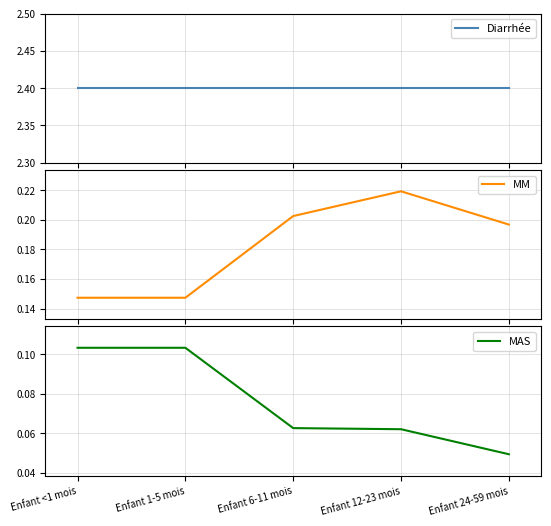

True or false: MM and Diarrhée intersect in this chart.

False